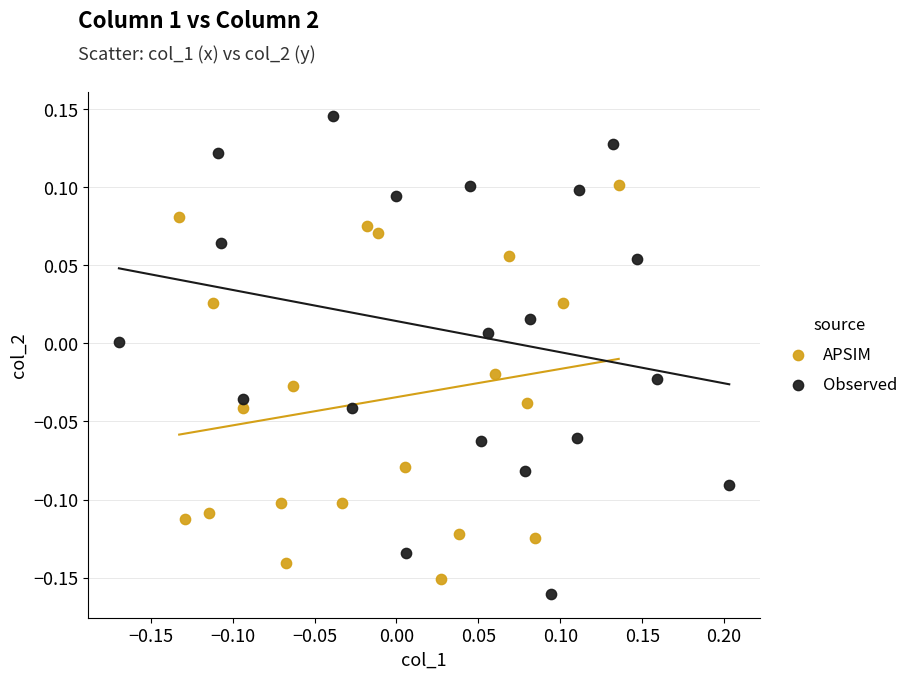

Which series contains the highest Y value?

Observed